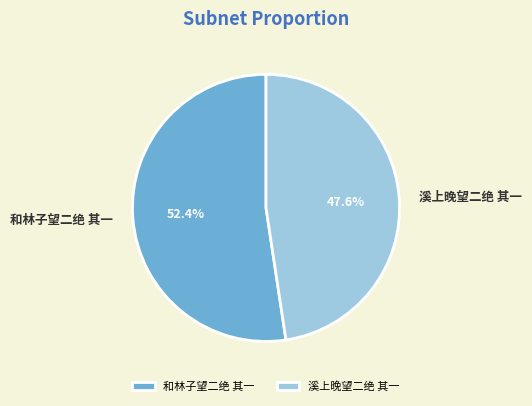

What percentage is NOT represented by 溪上晚望二绝 其一?

52.4%